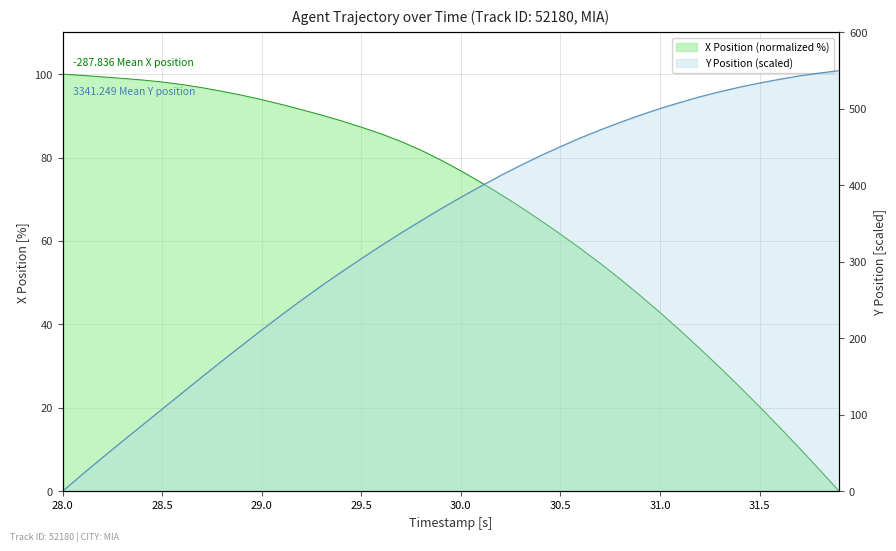

How many values in X are above zero?

39